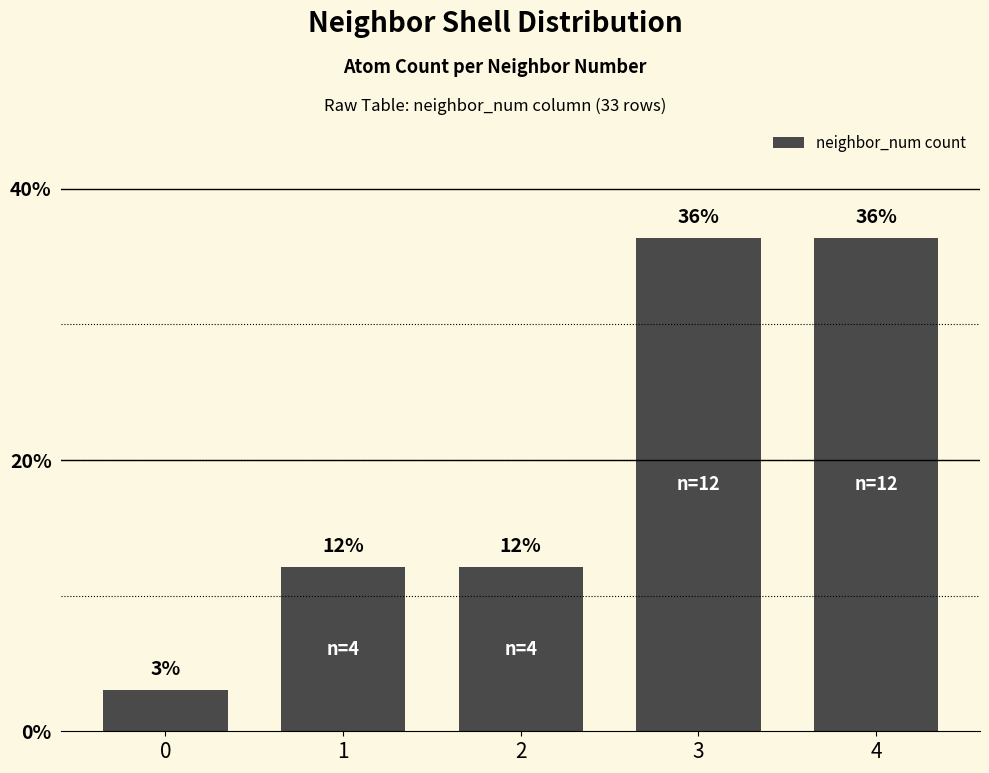

How many bars are there in total?

5